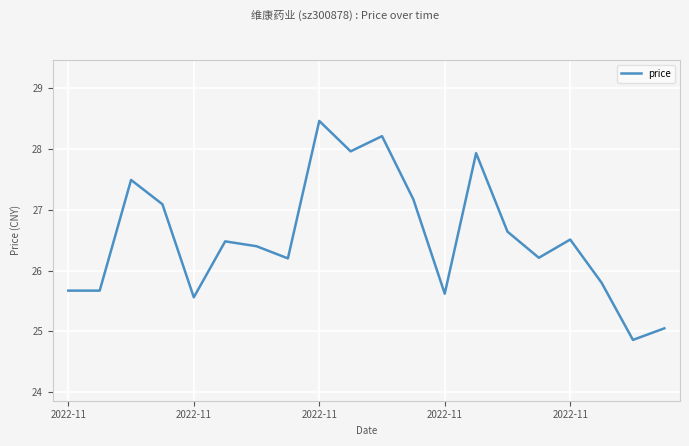

What is the difference between the maximum and minimum values?

3.6